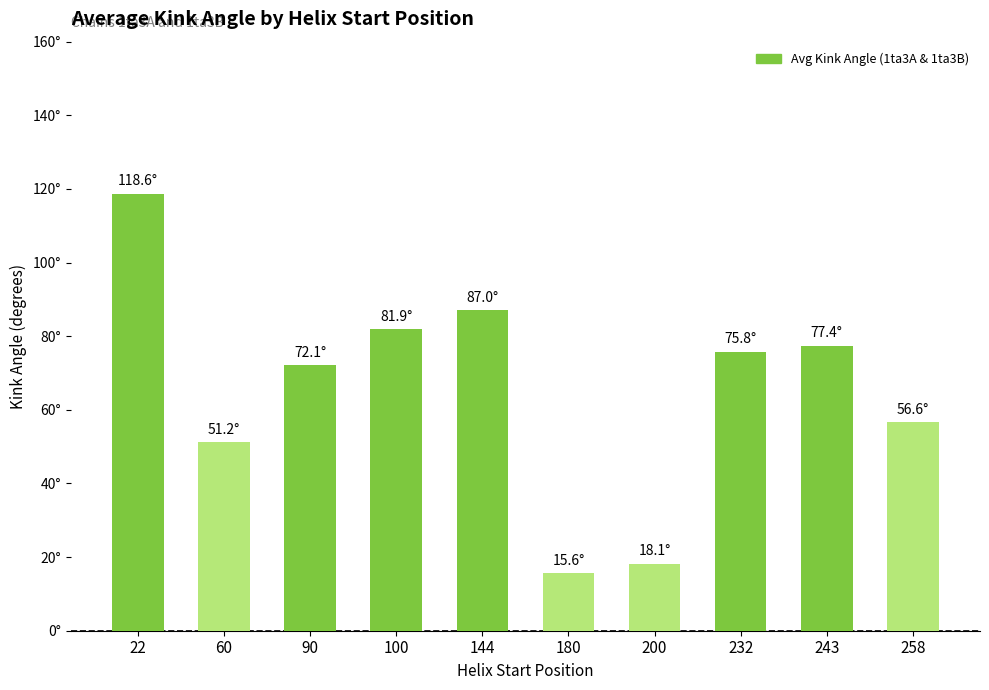

What is the approximate value at 180?

15.6